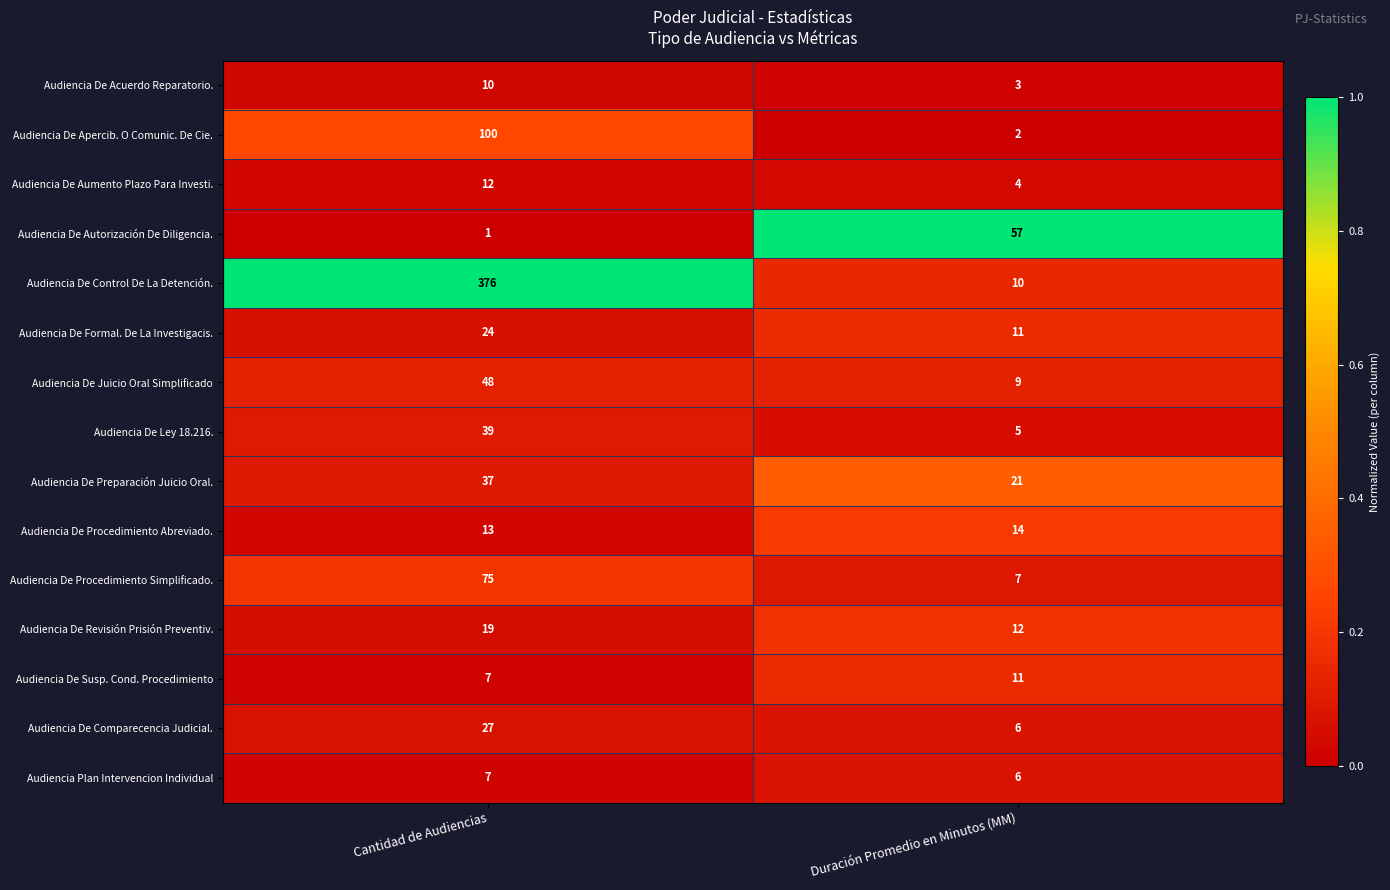

Reading right to left, transcribe all the data shown in this chart.

Audiencia De Acuerdo Reparatorio.: 3	10
Audiencia De Apercib. O Comunic. De Cie.: 2	100
Audiencia De Aumento Plazo Para Investi.: 4	12
Audiencia De Autorización De Diligencia.: 57	1
Audiencia De Control De La Detención.: 10	376
Audiencia De Formal. De La Investigacis.: 11	24
Audiencia De Juicio Oral Simplificado: 9	48
Audiencia De Ley 18.216.: 5	39
Audiencia De Preparación Juicio Oral.: 21	37
Audiencia De Procedimiento Abreviado.: 14	13
Audiencia De Procedimiento Simplificado.: 7	75
Audiencia De Revisión Prisión Preventiv.: 12	19
Audiencia De Susp. Cond. Procedimiento: 11	7
Audiencia De Comparecencia Judicial.: 6	27
Audiencia Plan Intervencion Individual: 6	7